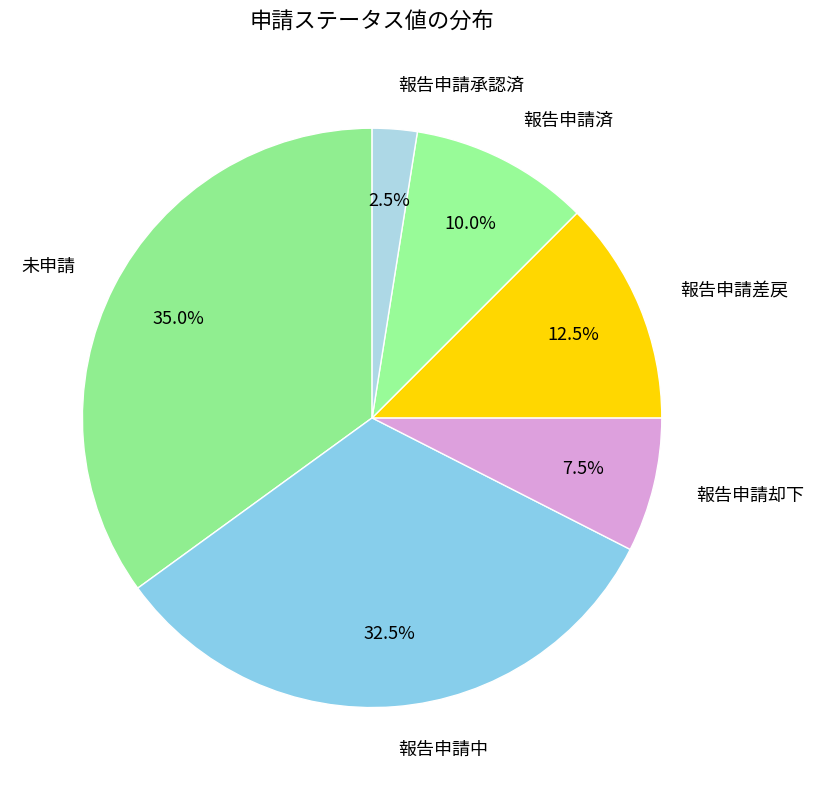

Between 未申請 and 報告申請済, which is larger?

未申請